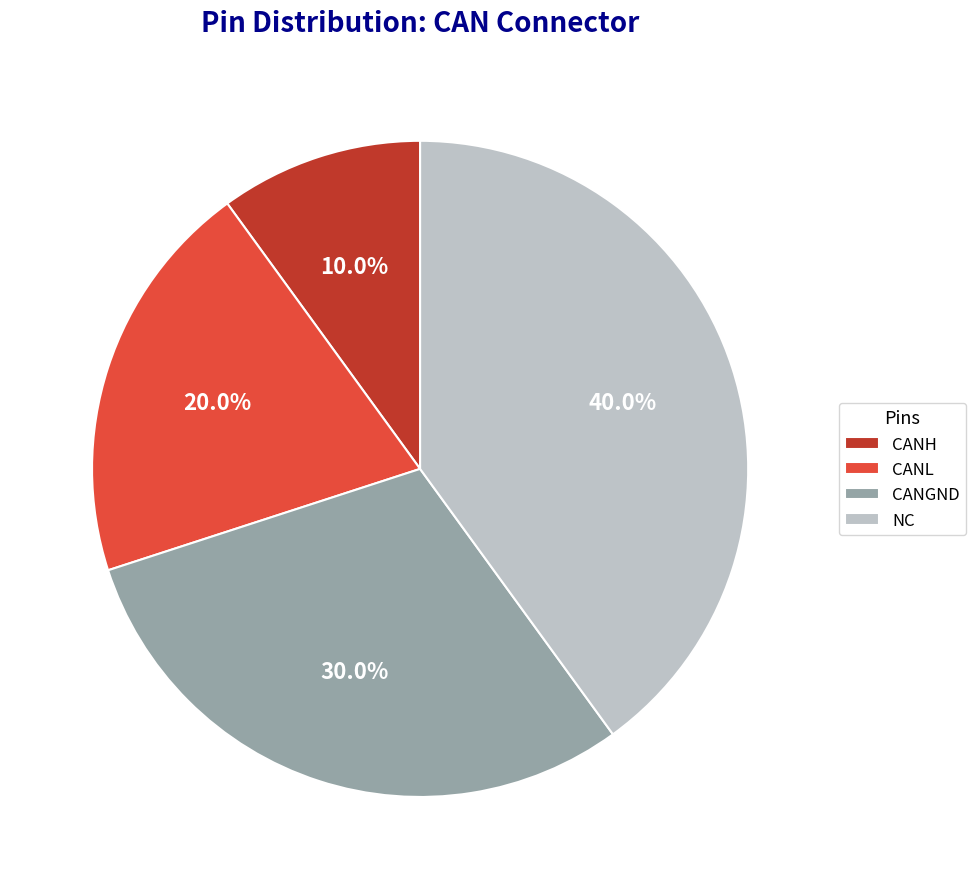

Rank the categories by value from highest to lowest.

NC, CANGND, CANL, CANH